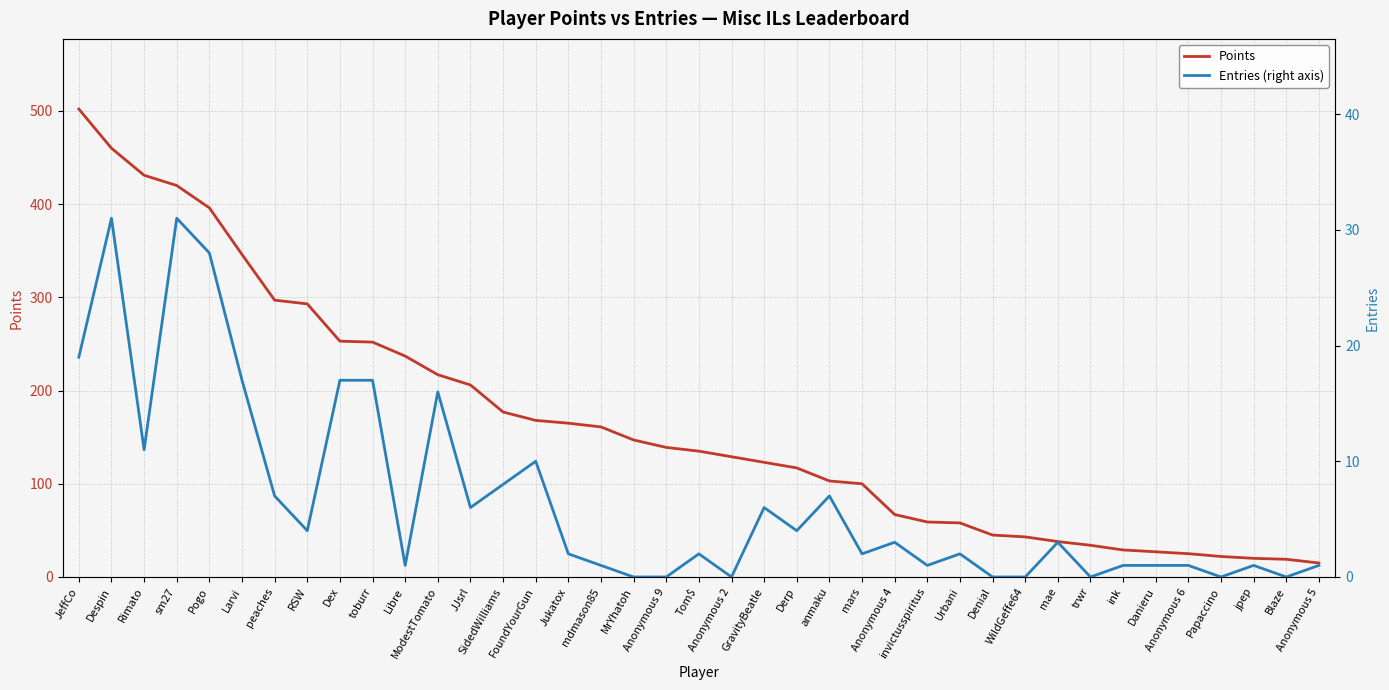

True or false: Points has a value of 23 at Anonymous 5.

False